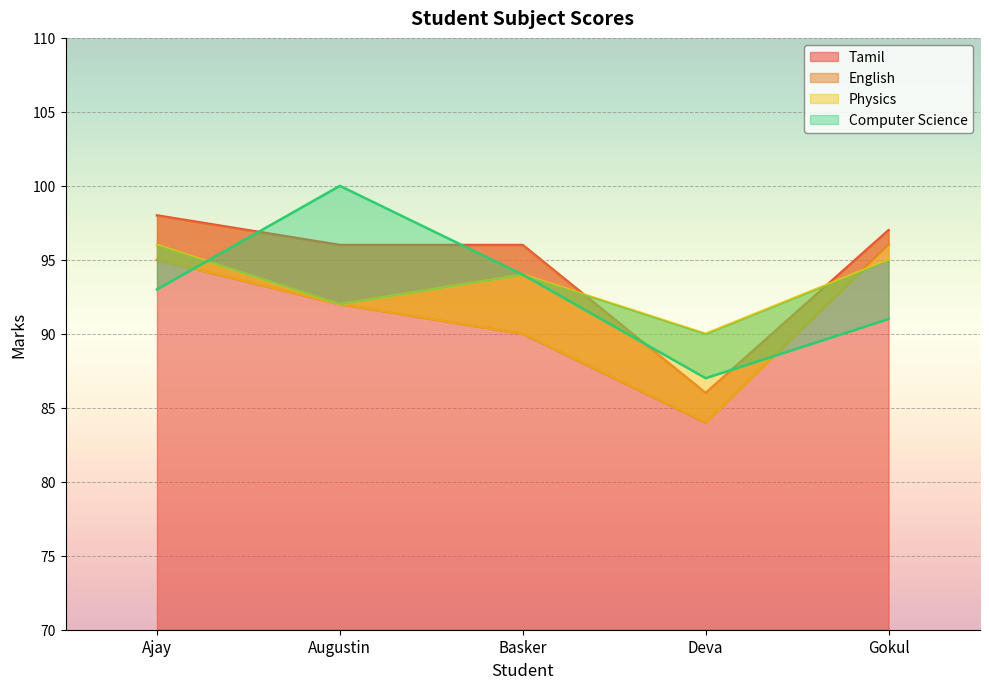

How many interior local peaks does the Physics series have?

1